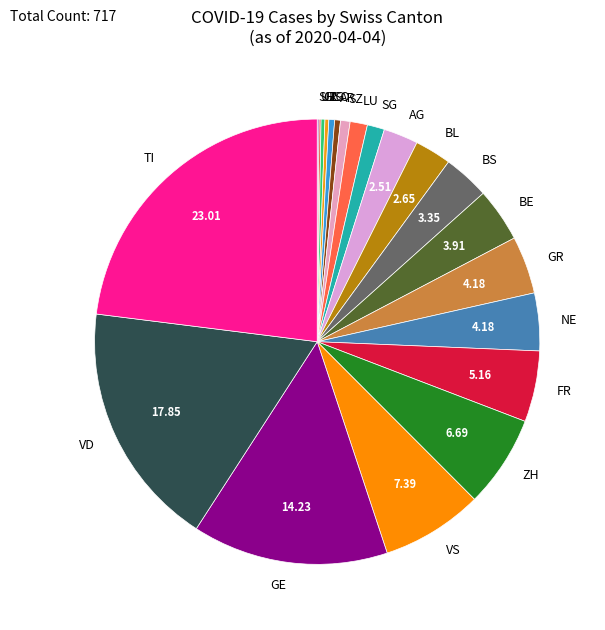

What is the largest slice in the pie chart?

TI